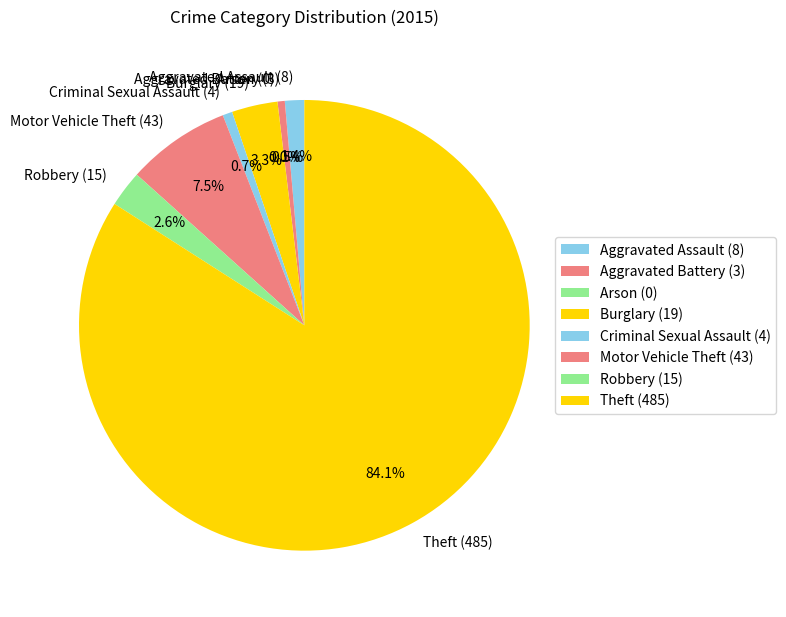

What is the largest slice in the pie chart?

Theft